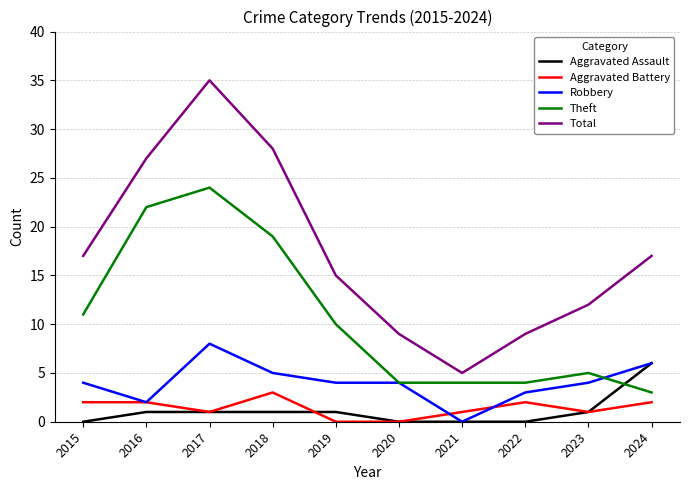

At which label does Aggravated Battery reach its peak?

2018